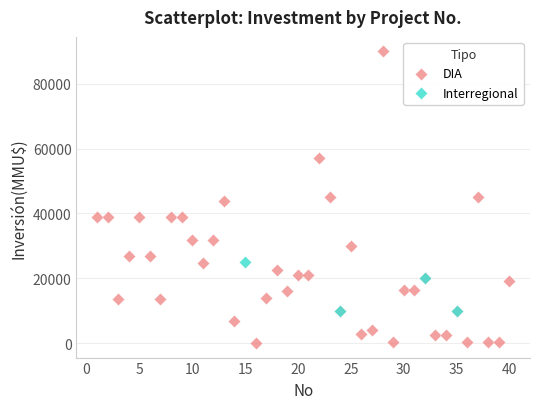

Which series contains the lowest Y value?

DIA